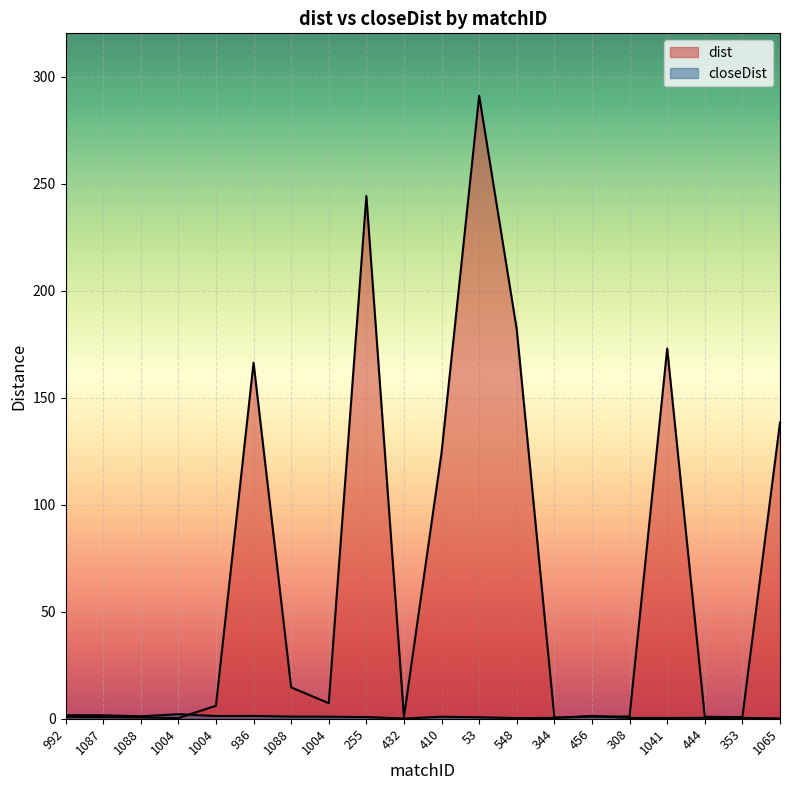

The value of closeDist at 548 is 0.3. True or false?

True